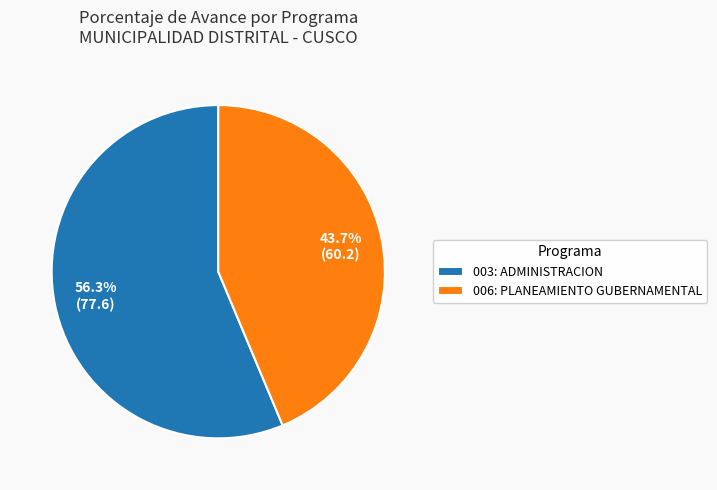

Which slice is the smallest?

006: PLANEAMIENTO GUBERNAMENTAL